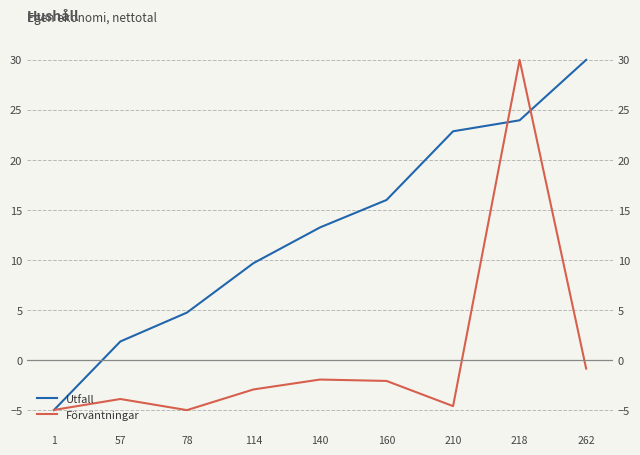

How many lines are shown in the chart?

2